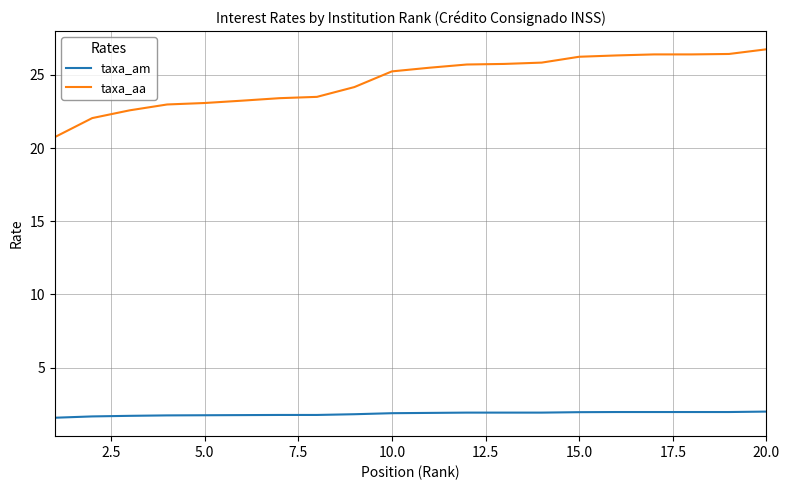

What is the average value of the taxa_am series?

1.9